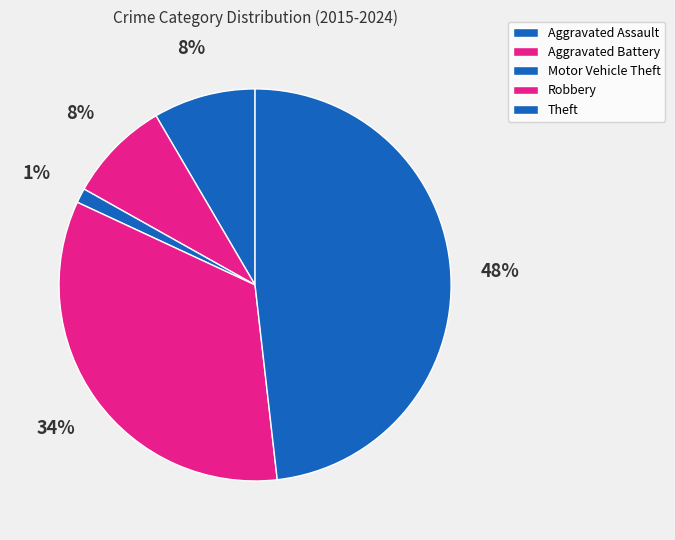

Between Aggravated Battery and Motor Vehicle Theft, which is larger?

Aggravated Battery